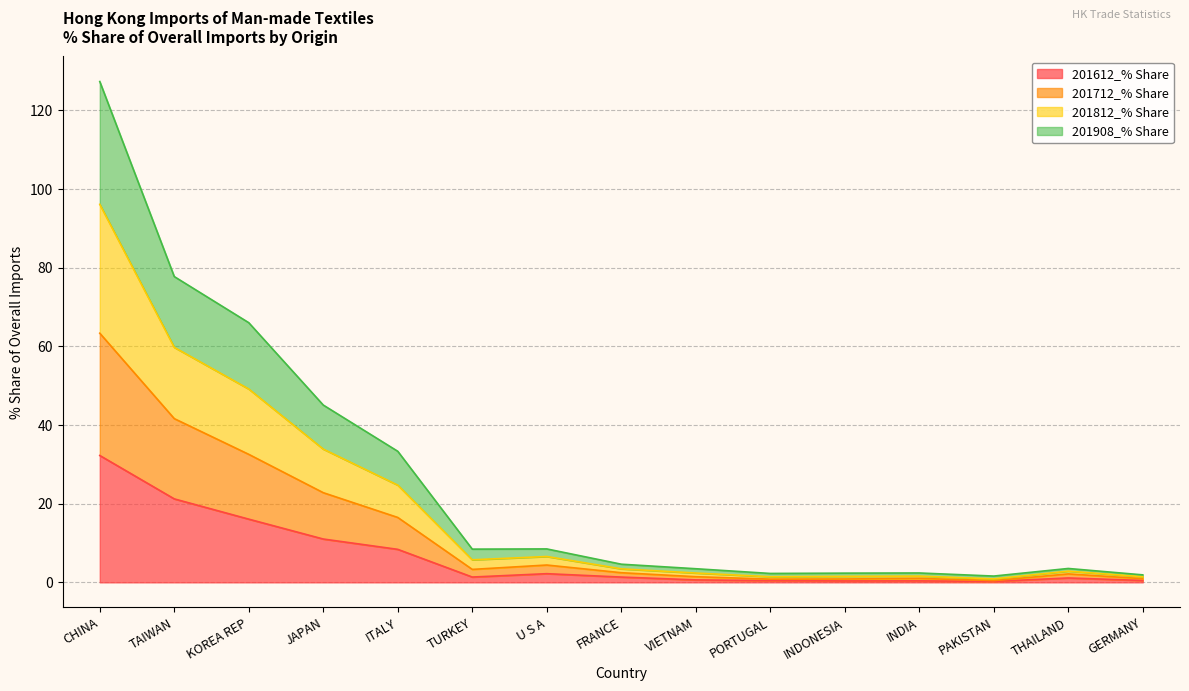

Which has a higher value, TAIWAN or JAPAN?

TAIWAN